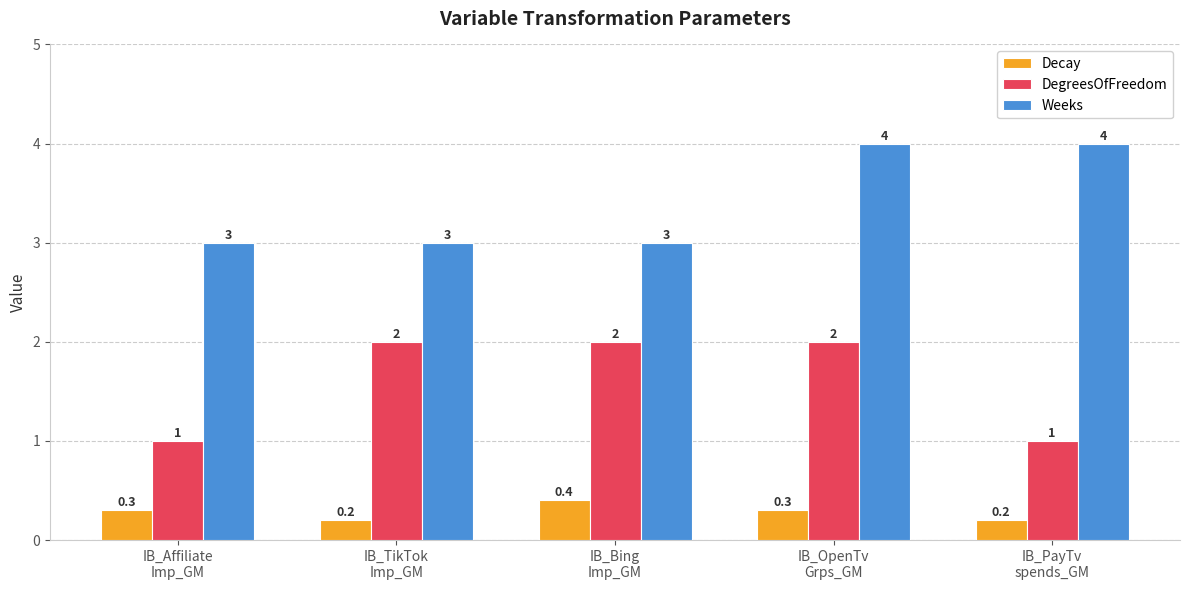

Rank the series by their average value, from lowest to highest.

Decay, DegreesOfFreedom, Weeks